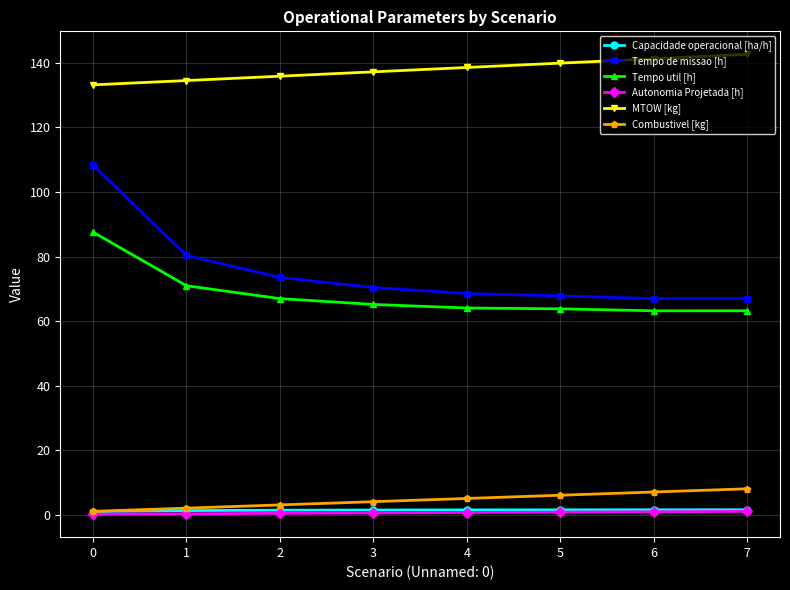

Count the number of categories in the chart.

8